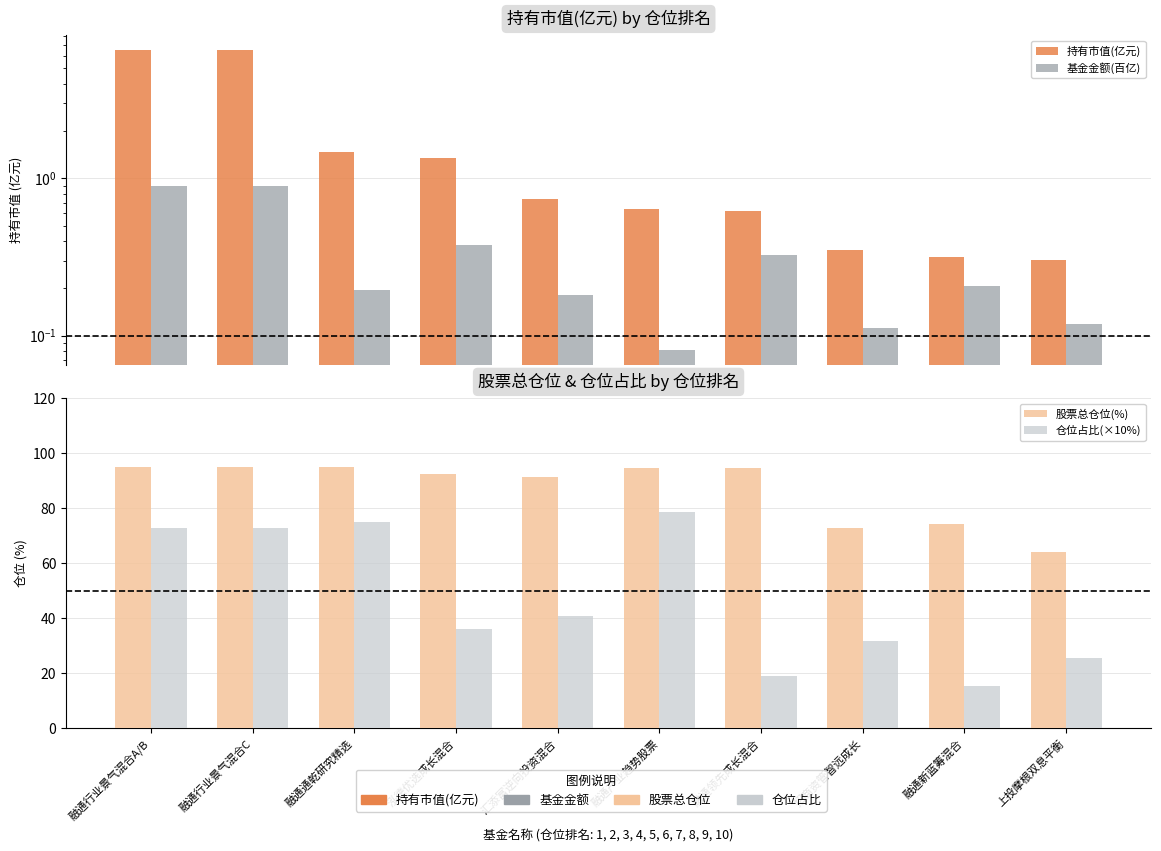

What is the label of the 5th bar from the right?

融通产业趋势股票